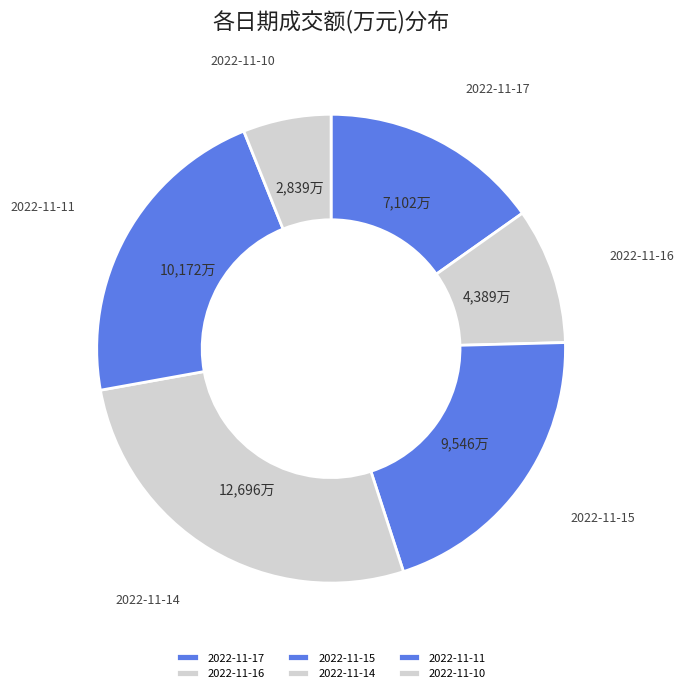

Is the sum of 2022-11-15 and 2022-11-10 greater than half?

No